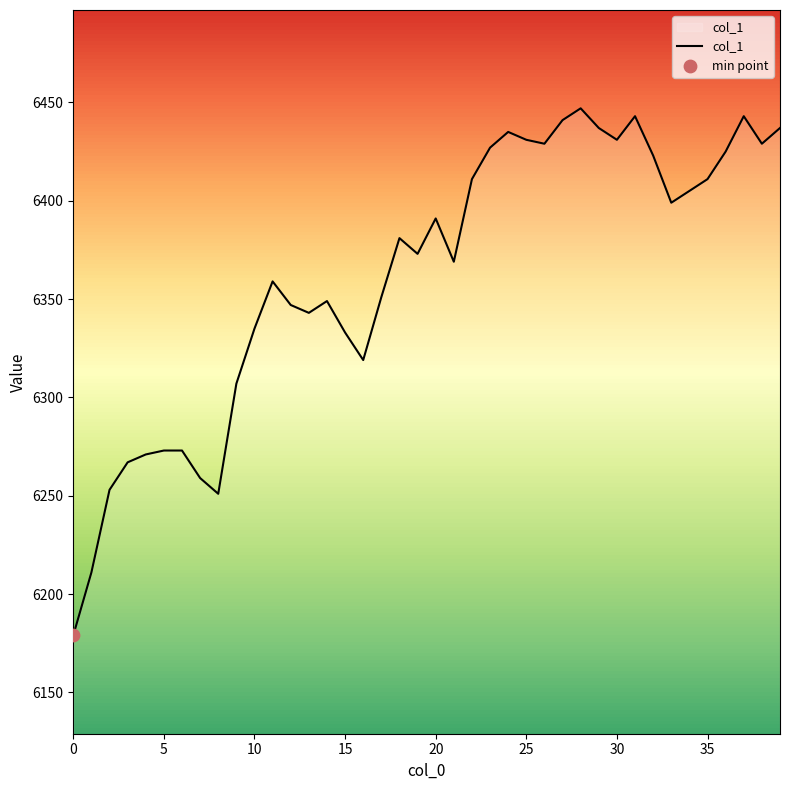

What is the difference between the maximum and minimum values?

268